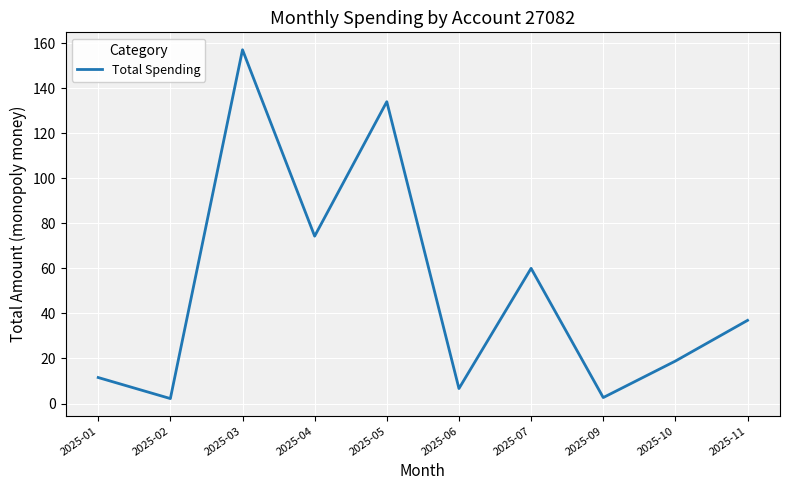

Where is the data nearest to the value 79?

2025-04